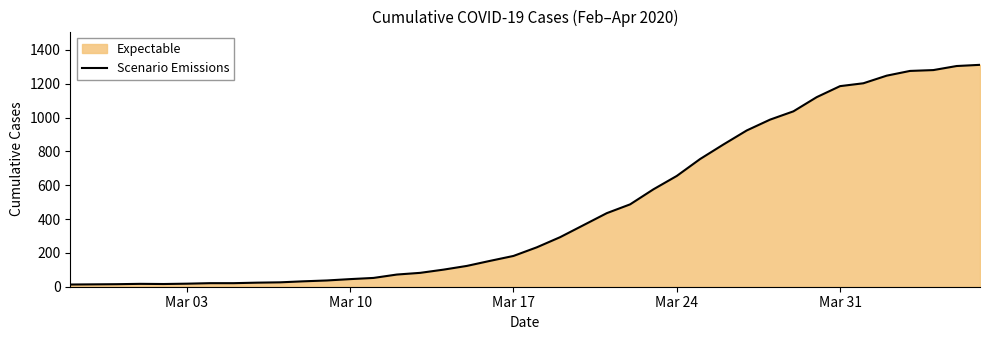

Does the chart display data point markers on the line(s)?

No